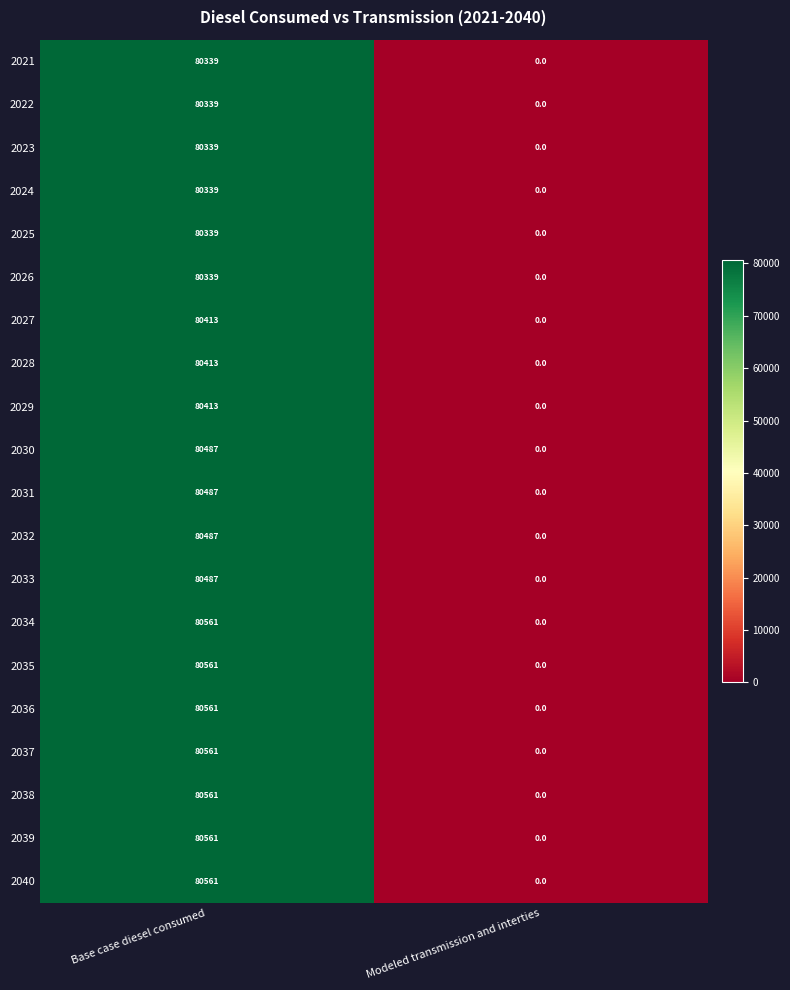

What value does the 2028 series have at Base case diesel consumed, to the nearest 100?

80400